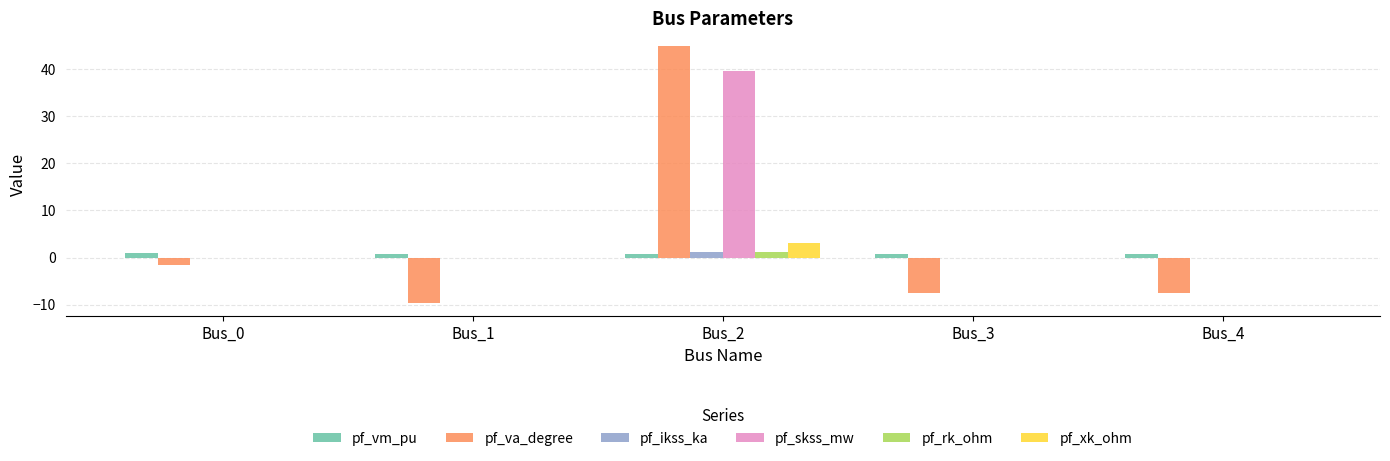

What is the spread (max minus min) of values at Bus_1?

10.5